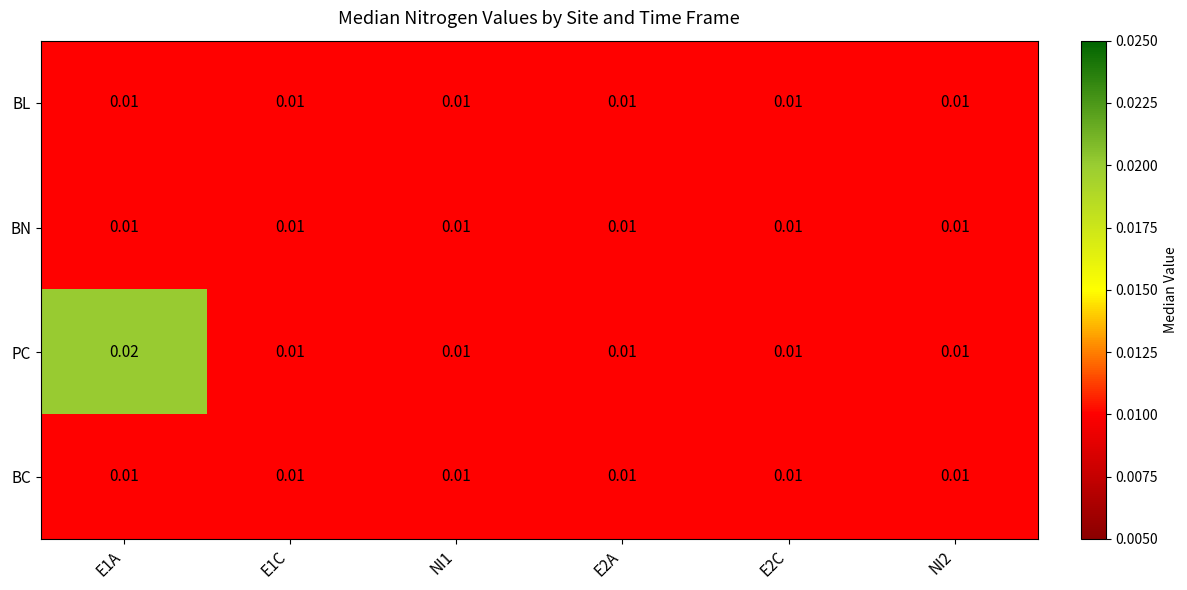

Between E1A and E2C, which series saw the biggest shift?

PC